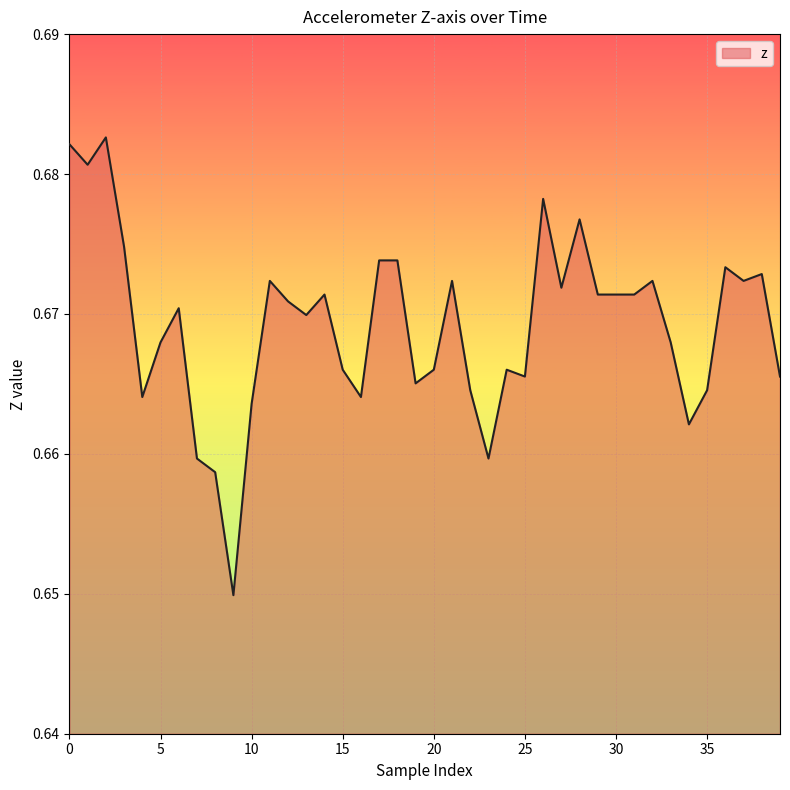

Does the chart have visible grid lines?

Yes